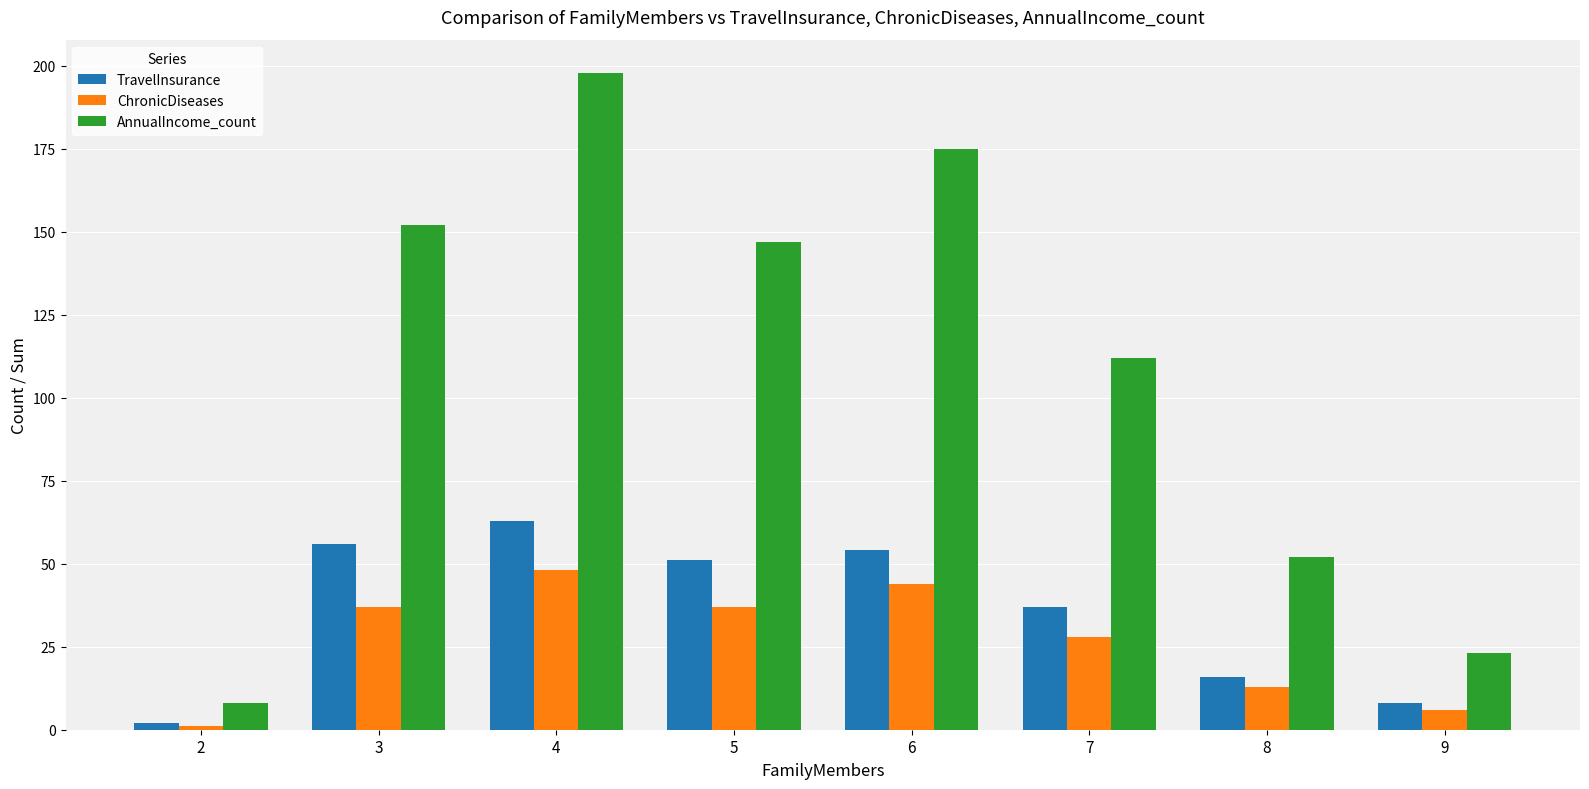

The ChronicDiseases series shows 5 at 8. True or false?

False